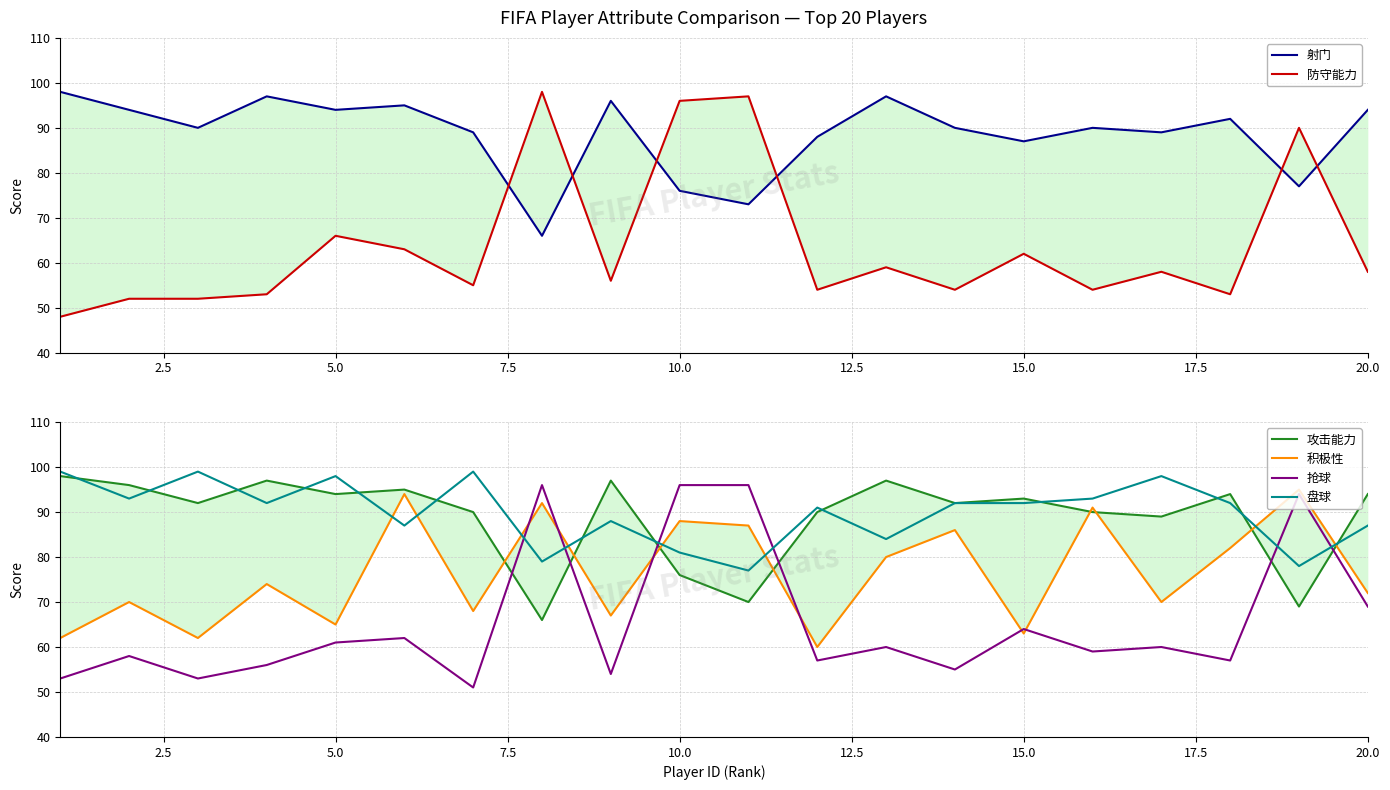

True or false: 射门 and 盘球 intersect in this chart.

True